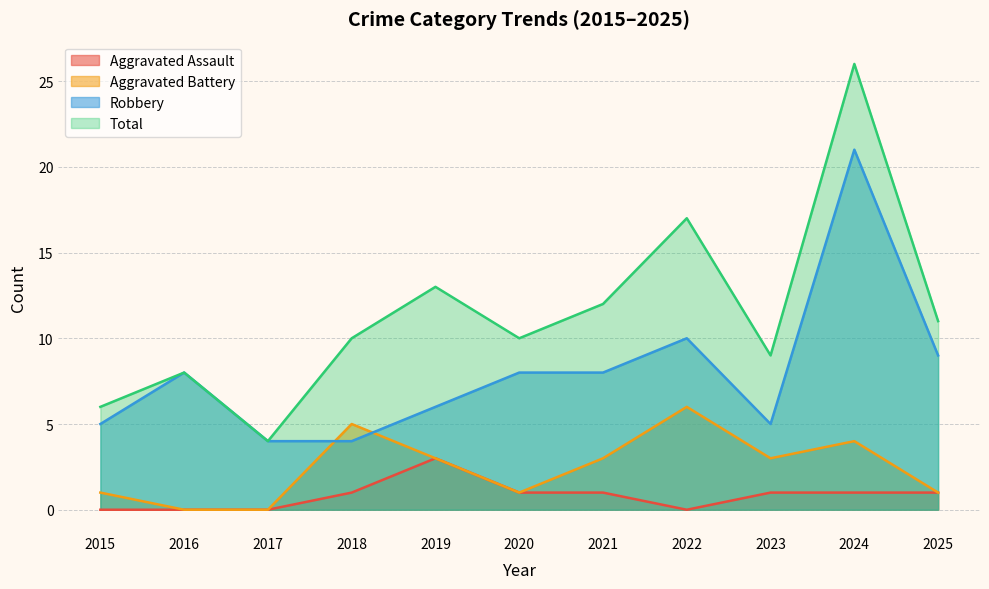

At which label does Aggravated Battery reach its minimum?

2016